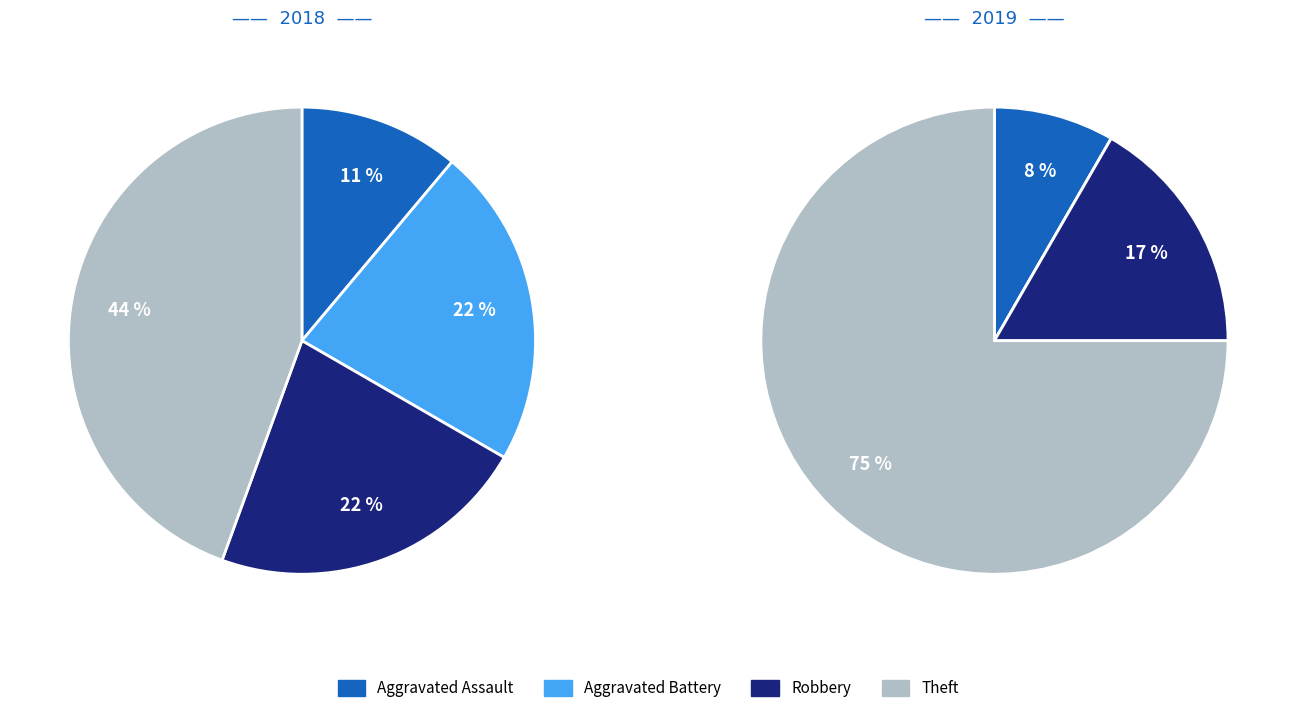

Combined, what portion of the pie is Aggravated Battery and Theft?

66.7%